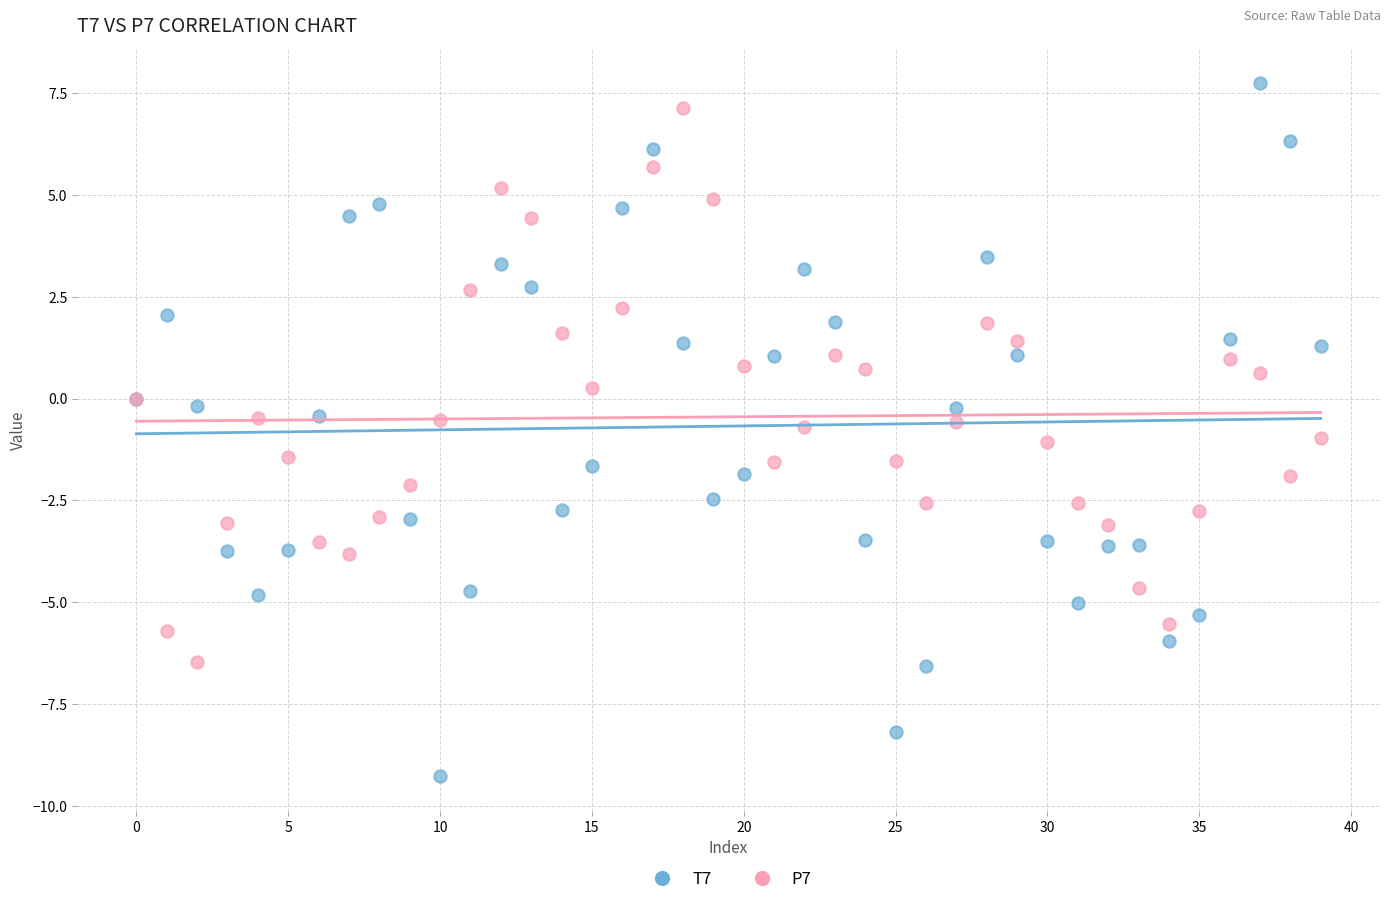

Which series has the largest Y range (max minus min)?

T7